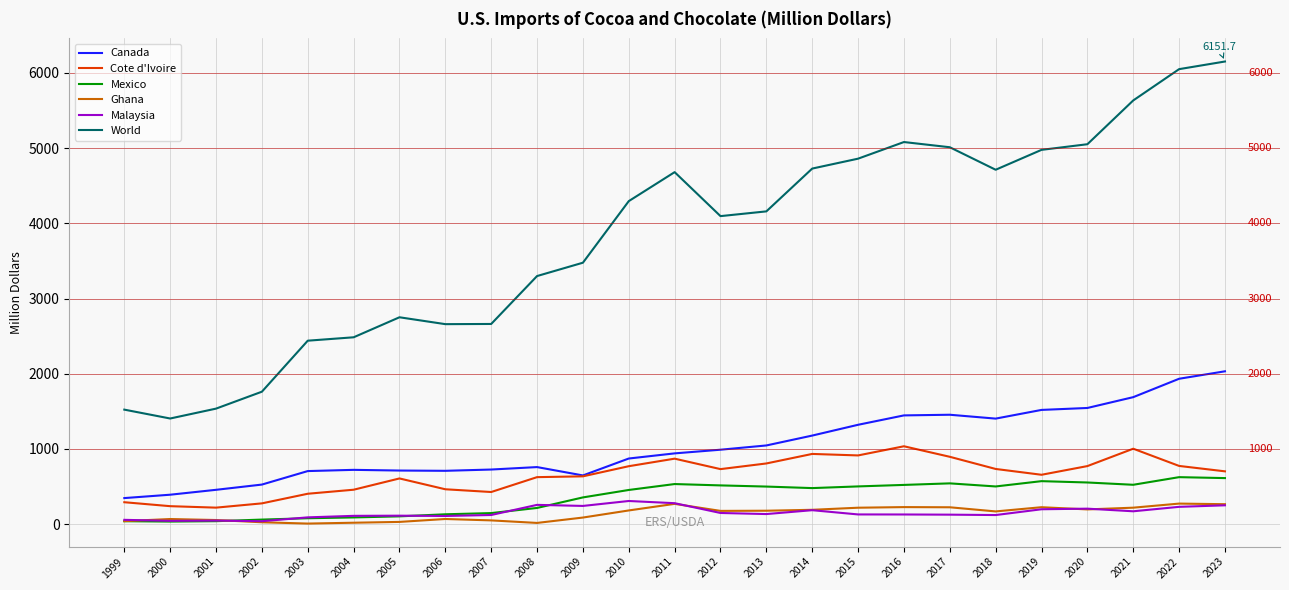

True or false: Canada and Ghana cross at least once.

False